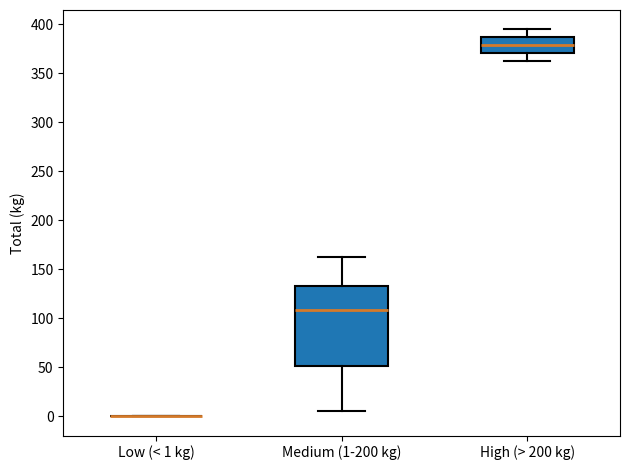

Comparing the boxes themselves (not the whiskers), which one is the tallest?

Medium (1-200 kg)